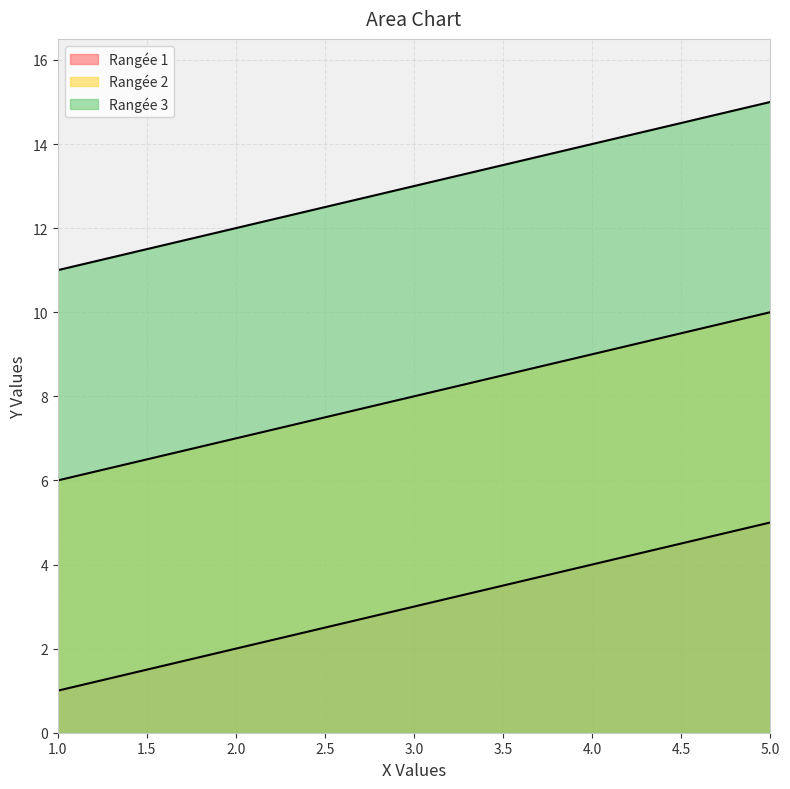

Which category has the lowest value across all series?

1